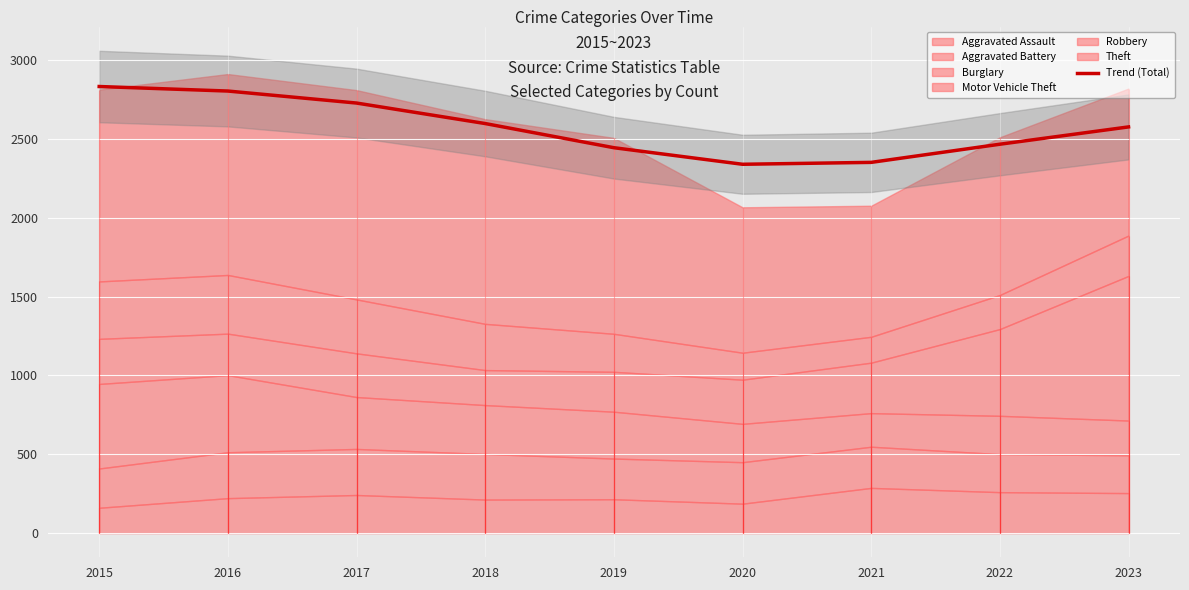

Rank the categories by value from highest to lowest.

2015, 2016, 2017, 2018, 2023, 2022, 2019, 2021, 2020